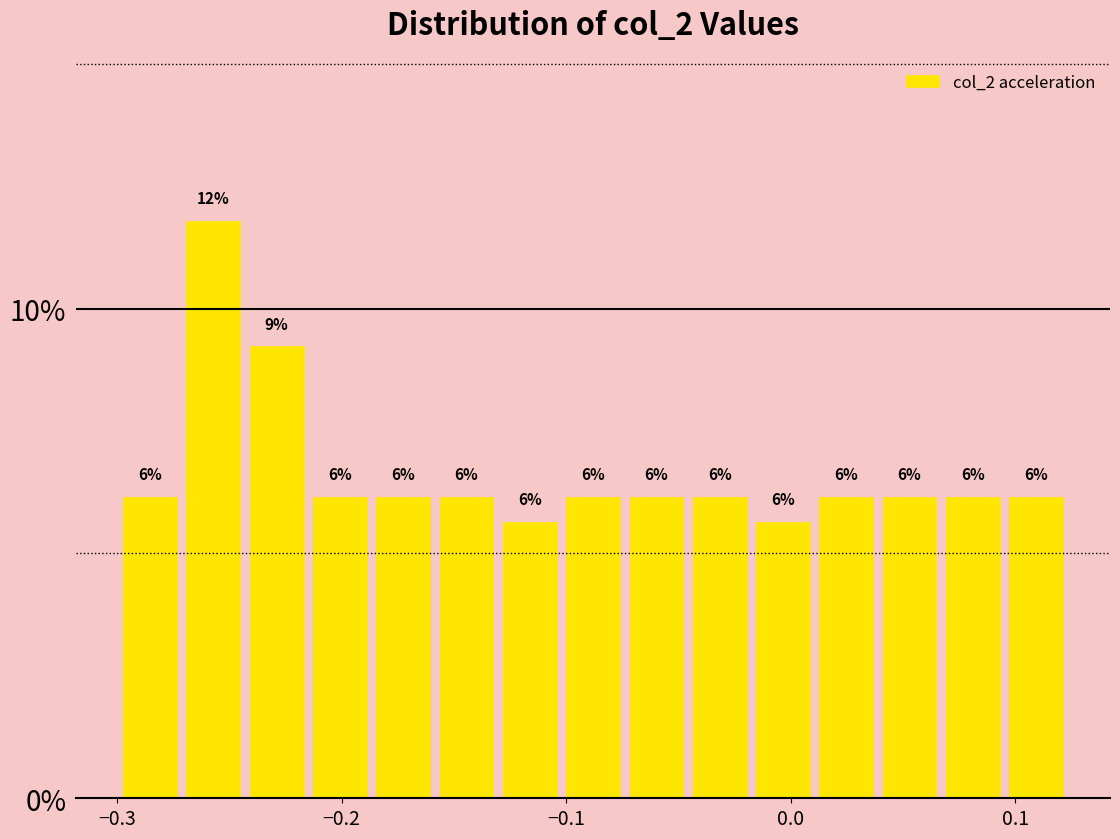

Around what value on the x-axis is the tallest bar? Give the approximate position of its centre, as read against the axis.

-0.26